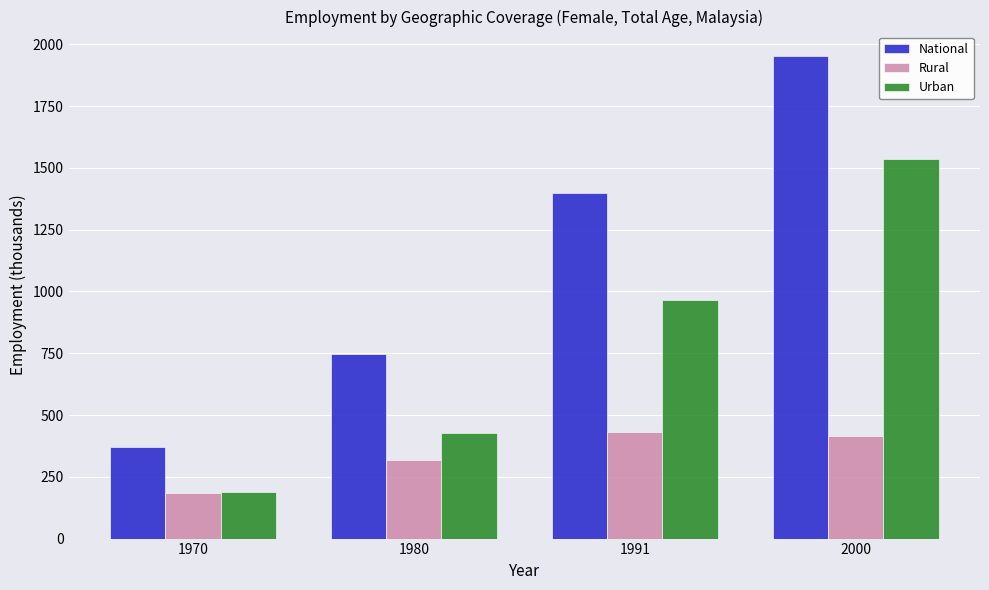

Rank the series at 2000 from highest to lowest value.

National, Urban, Rural